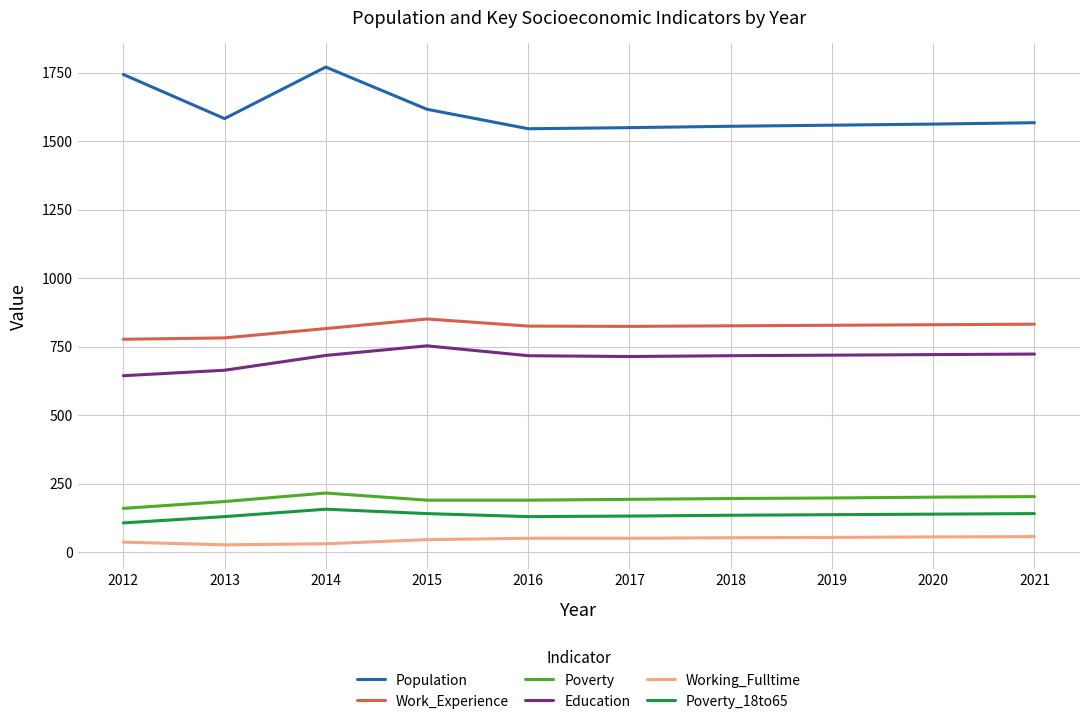

Which series has the largest range (max minus min)?

Population